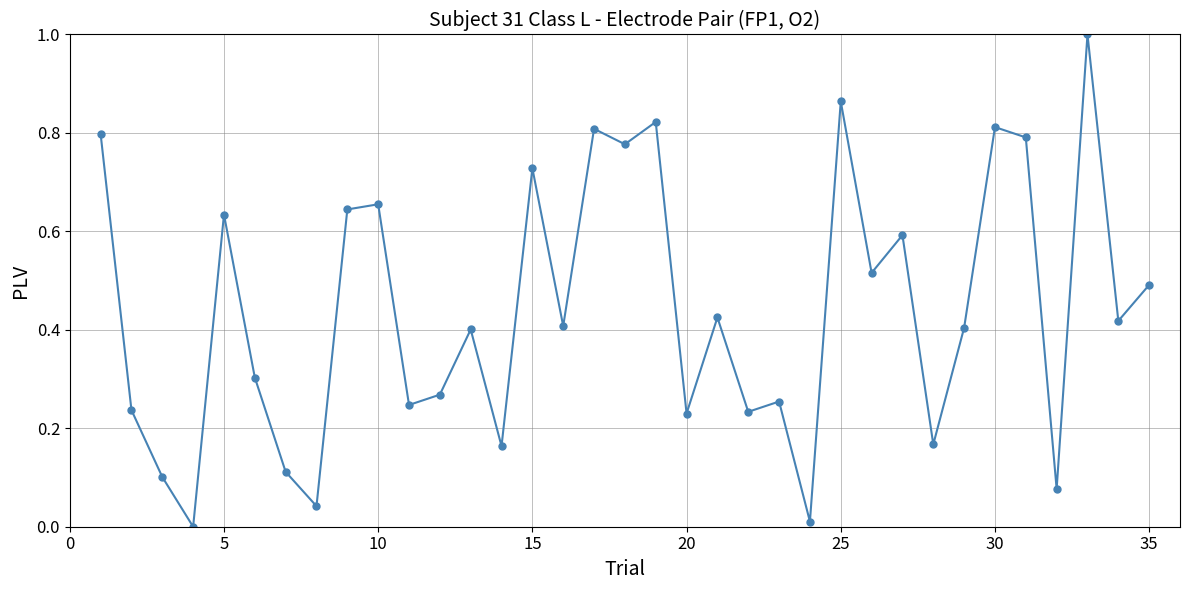

True or false: there are more than 2 points higher than both neighbors.

True